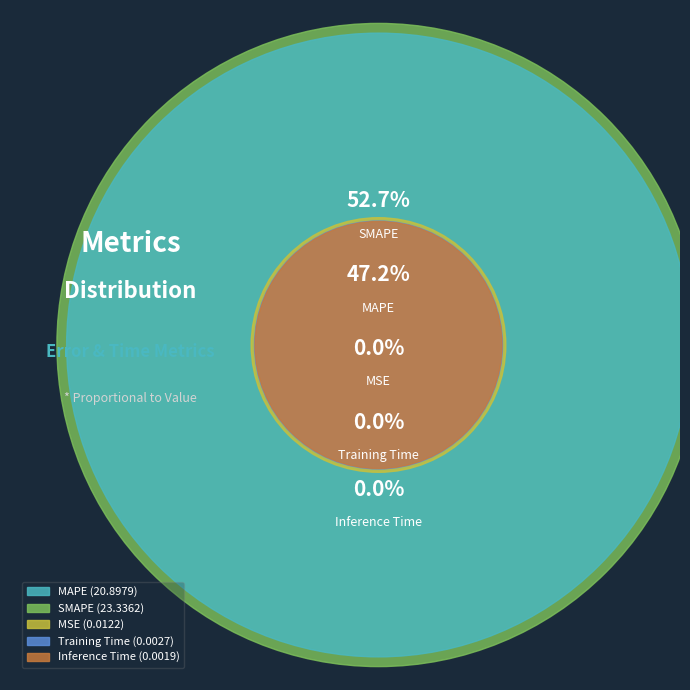

To the nearest percent, what is the average slice percentage?

20%